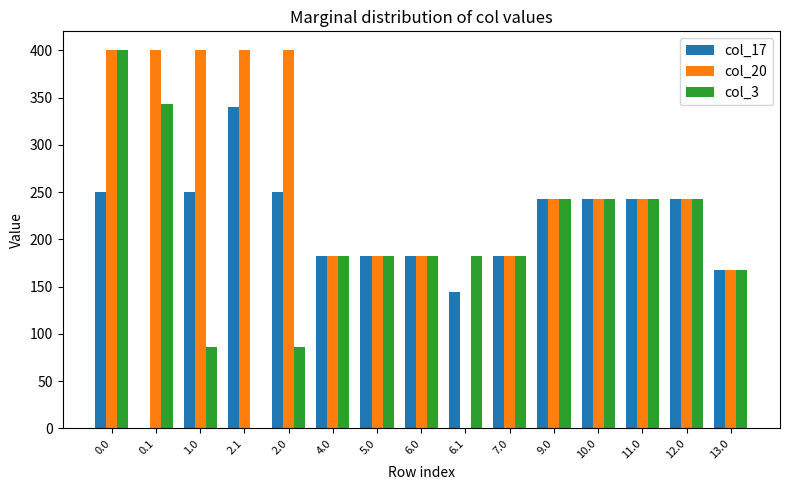

Are the bars horizontal?

No